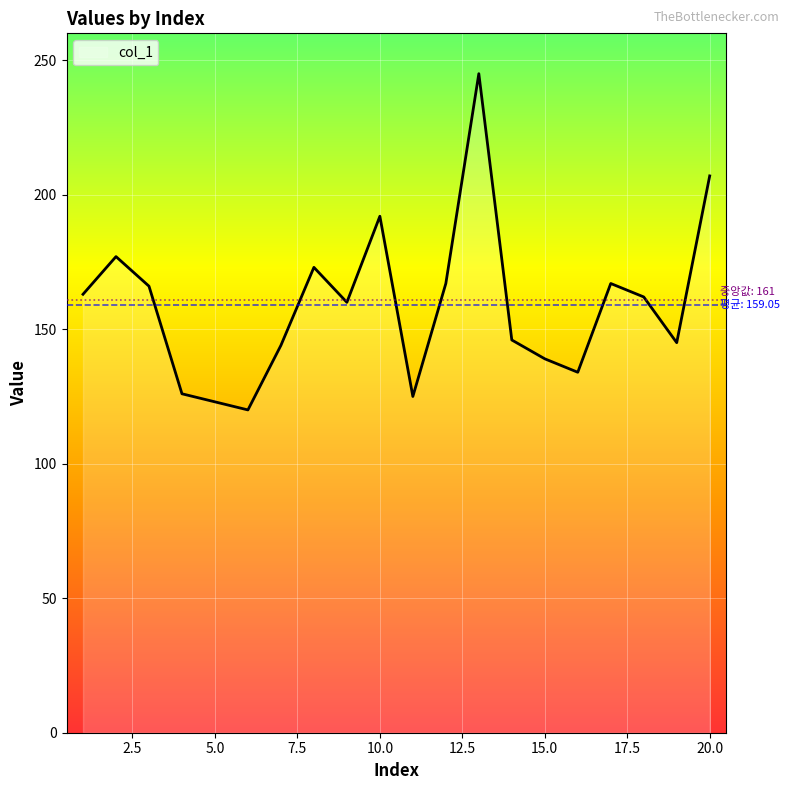

What is the average value?

159